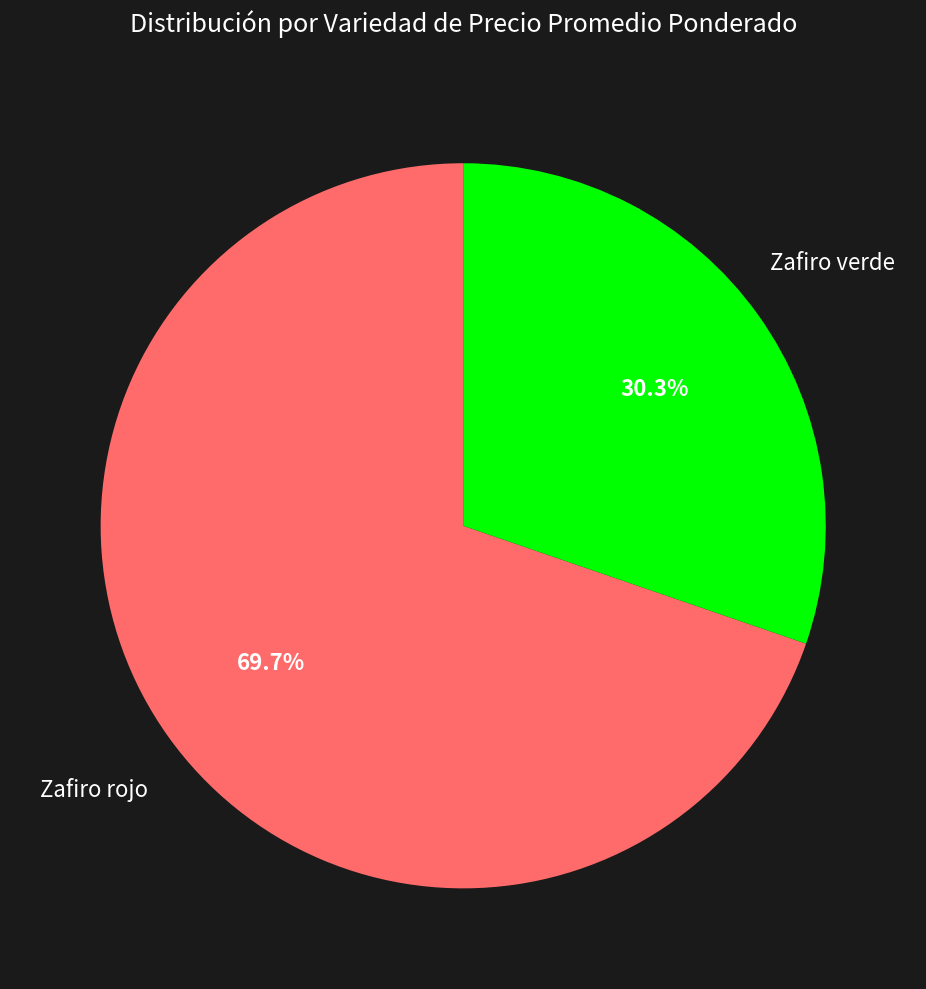

Does any single category account for the majority?

Yes